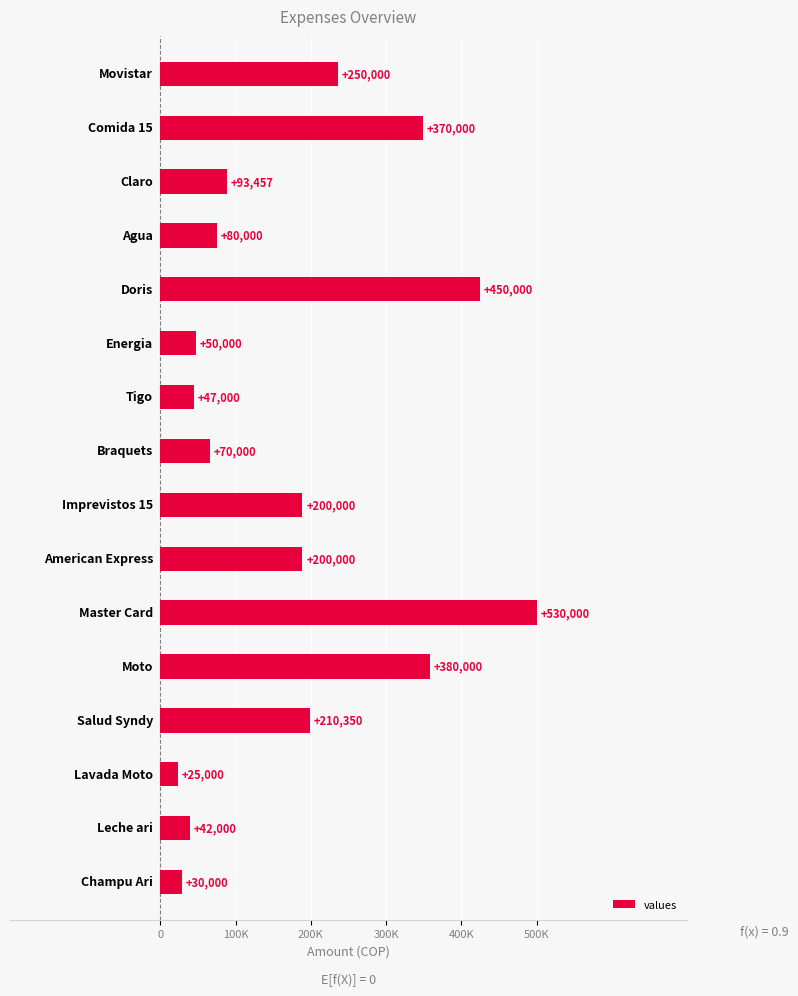

How many bars are there in total?

16